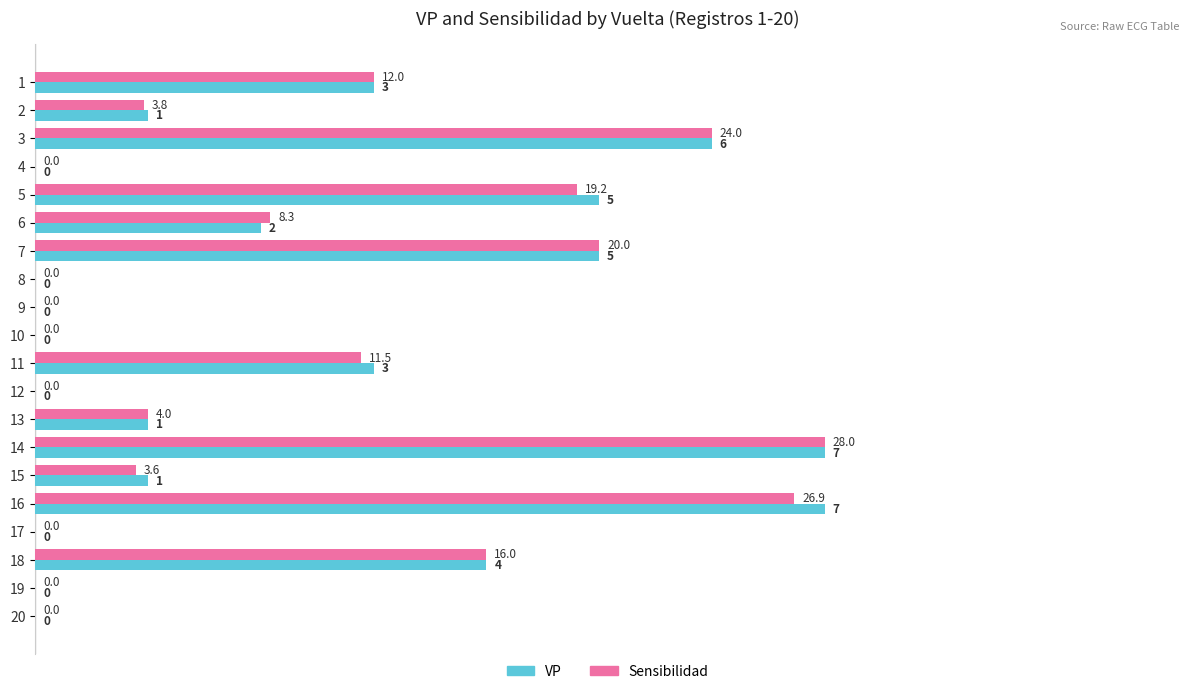

What are all the series names shown in the legend?

VP, Sensibilidad